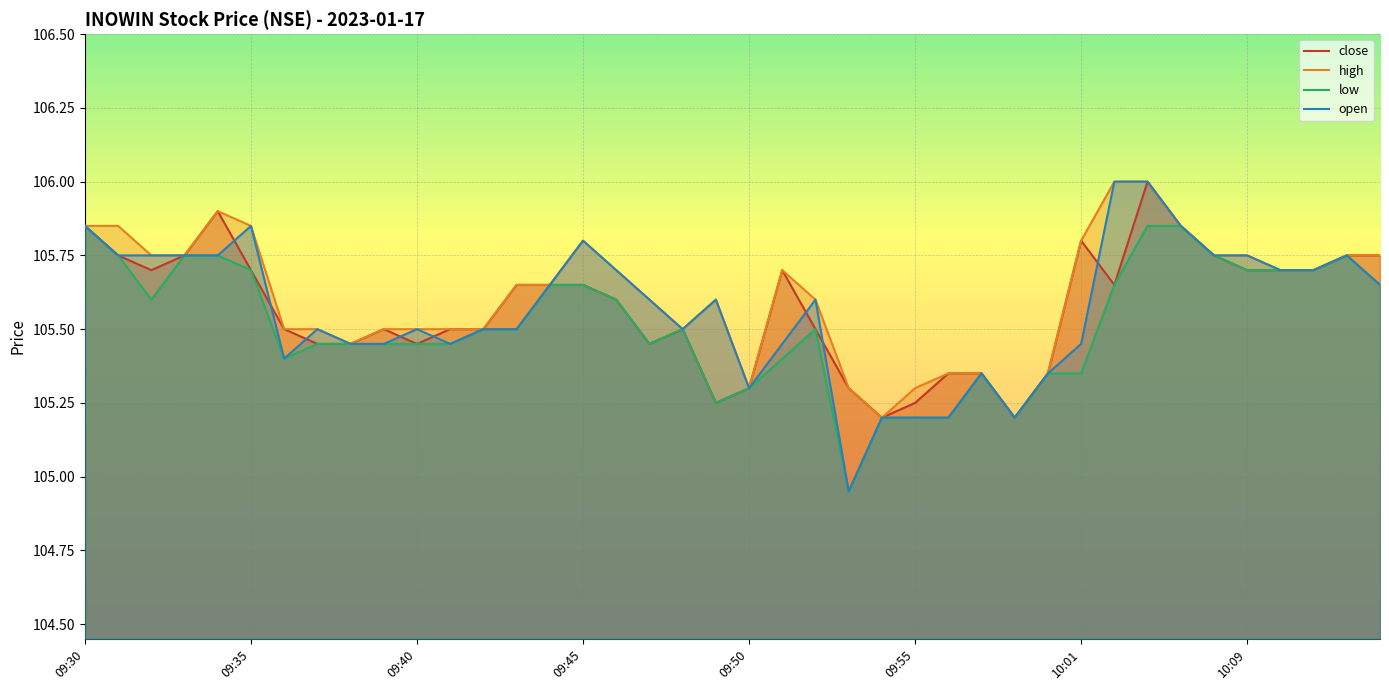

How many lines are shown in the chart?

4